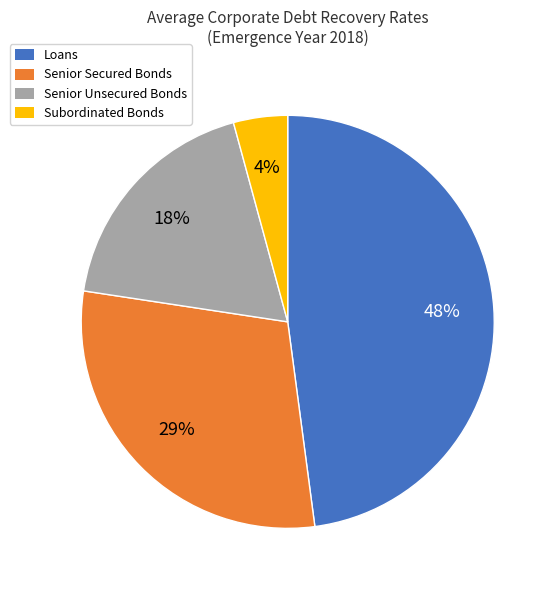

Is there a majority slice in this chart?

No